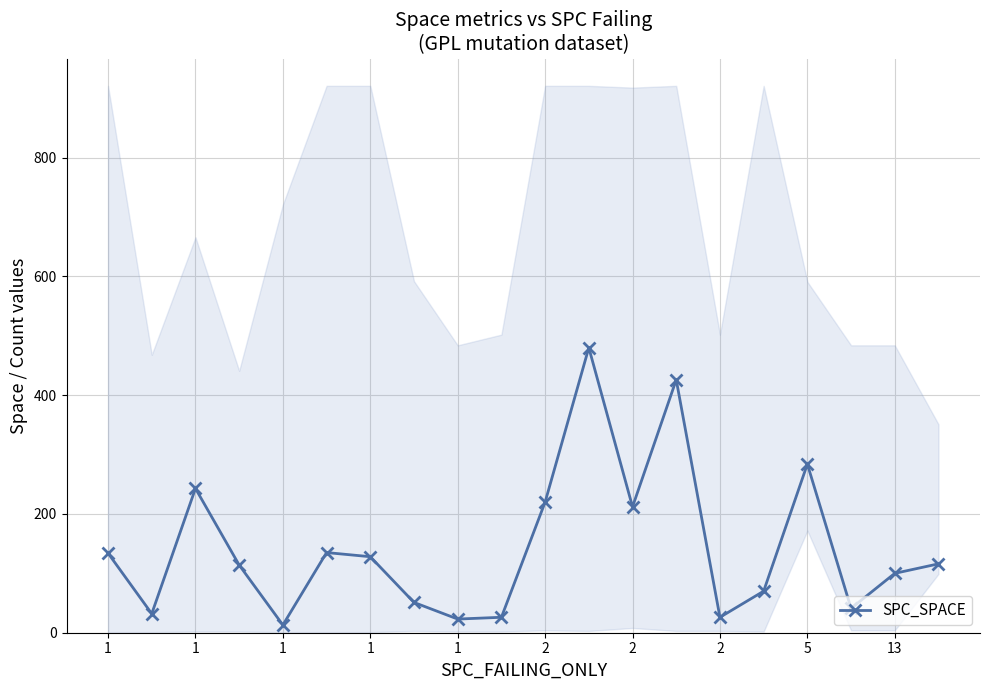

The value at 1 is 8. True or false?

False